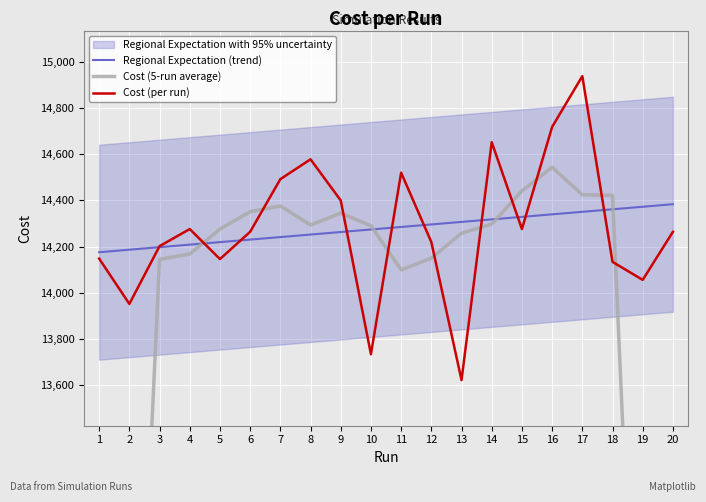

Is it true that Regional Expectation (trend) equals 25298.4 at 13?

False